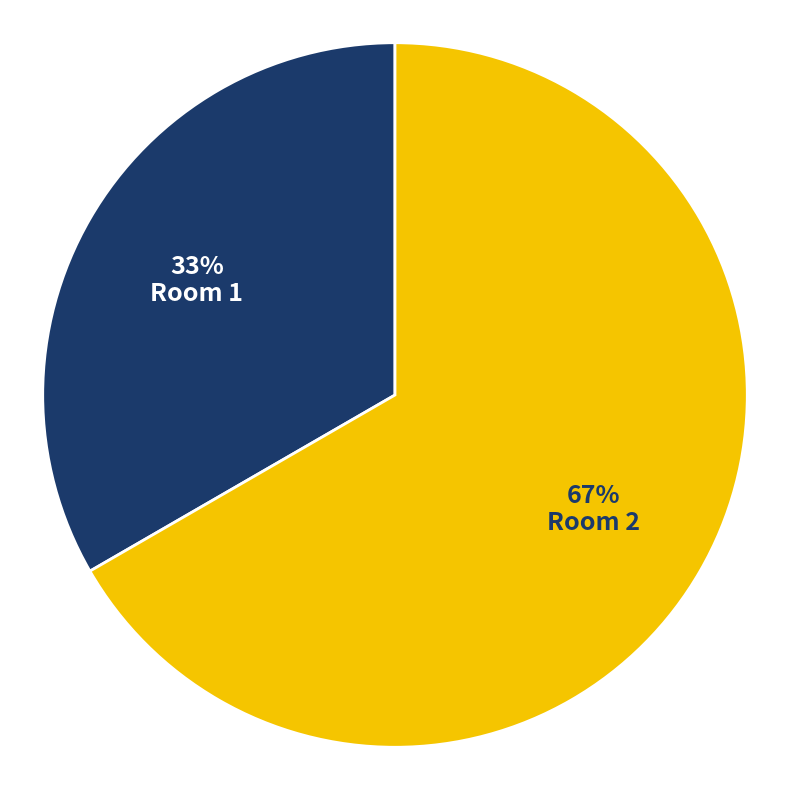

Which slice is the largest?

Room 2